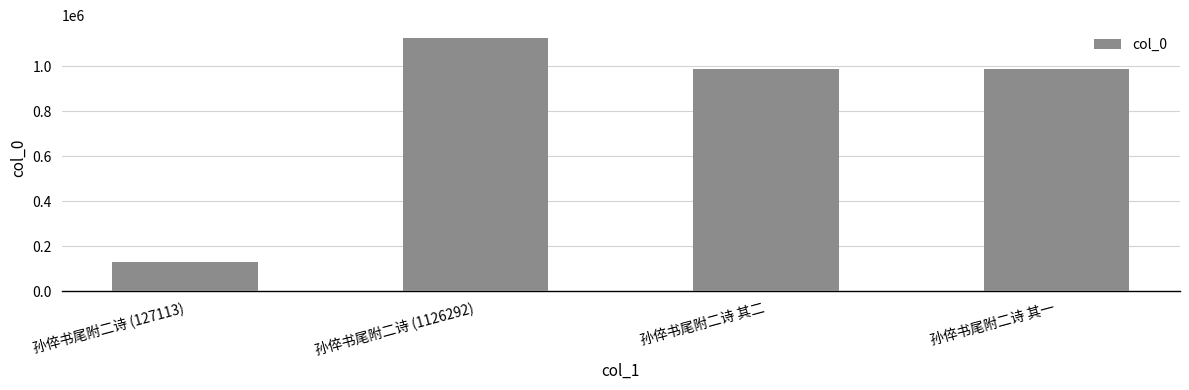

What is the change in value from 孙倅书尾附二诗 (127113) to 孙倅书尾附二诗 (1126292)?

+999179